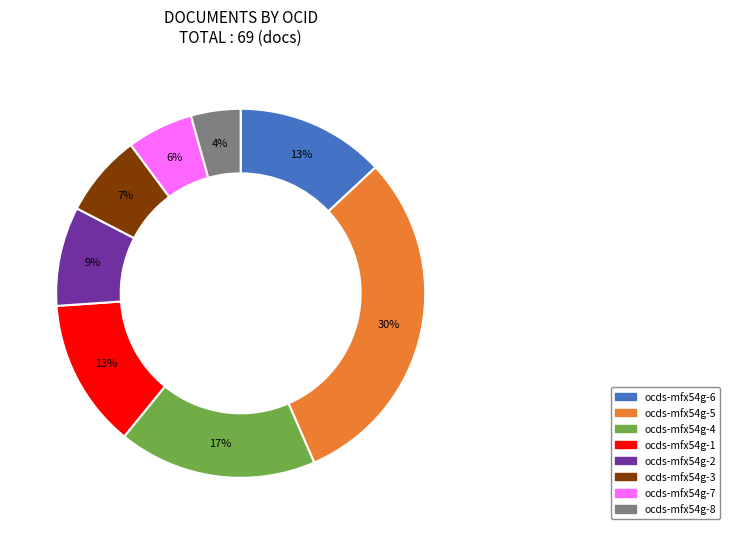

To the nearest percent, what percentage of the pie is ocds-mfx54g-8?

4%